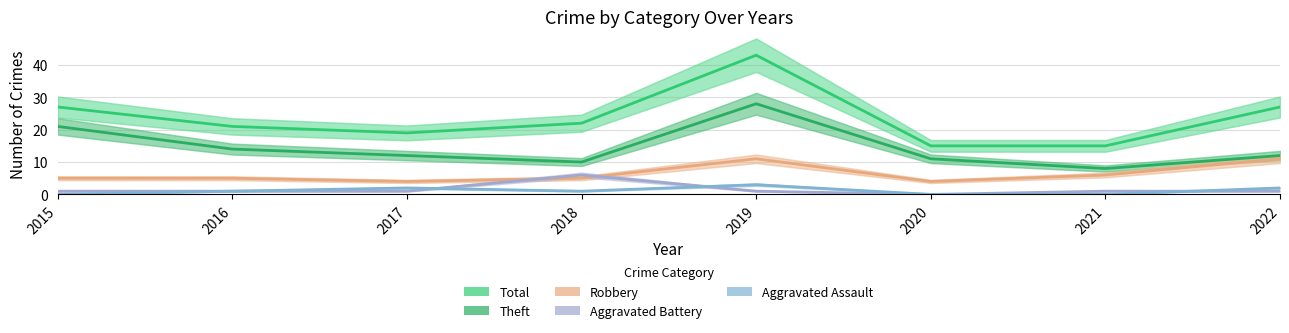

Reading right to left, list all the values displayed in this chart.

Aggravated Assault: 2	0	0	3	1	2	1	0
Aggravated Battery: 1	1	0	1	6	1	1	1
Robbery: 11	6	4	11	5	4	5	5
Theft: 12	8	11	28	10	12	14	21
Total: 27	15	15	43	22	19	21	27